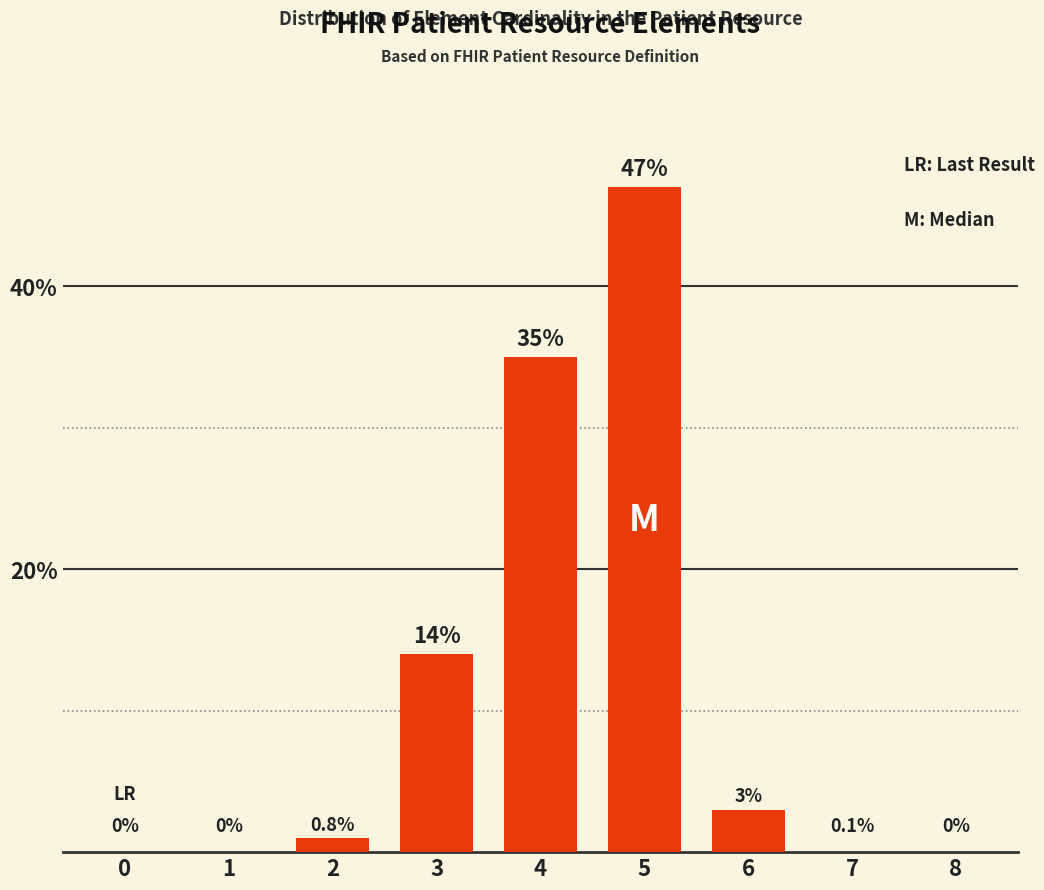

Between 1 and 3, which is larger?

3